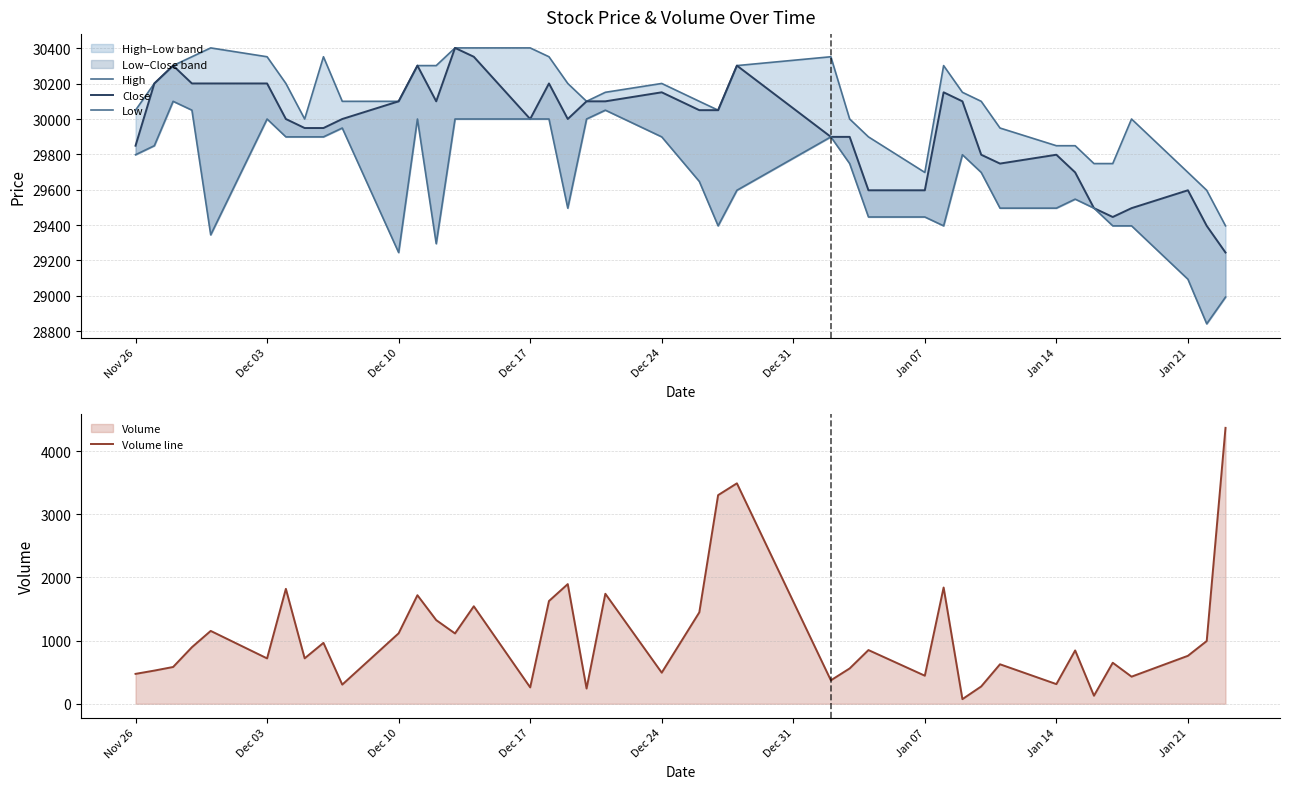

What is the maximum value for Volume line?

4367